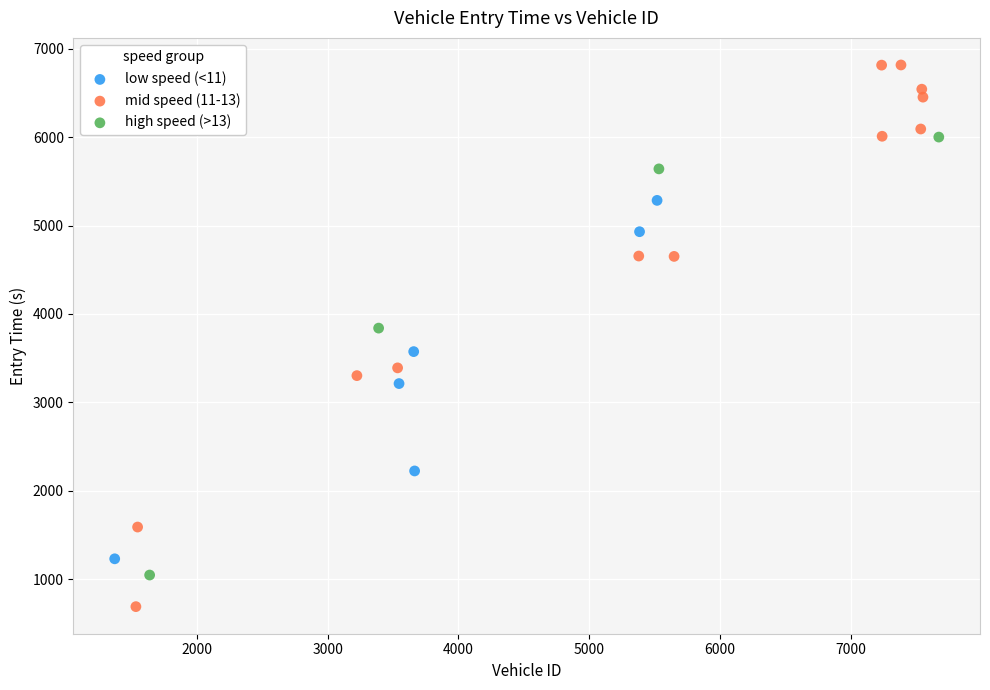

Which series has the widest spread of Y values?

mid speed (11-13)